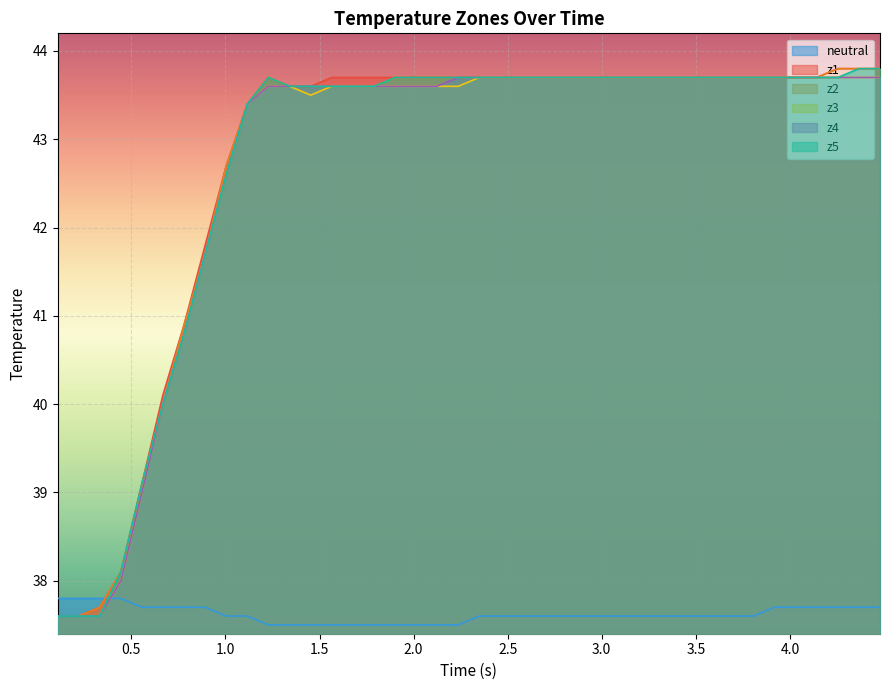

What is the highest value of the z5 series?

43.8